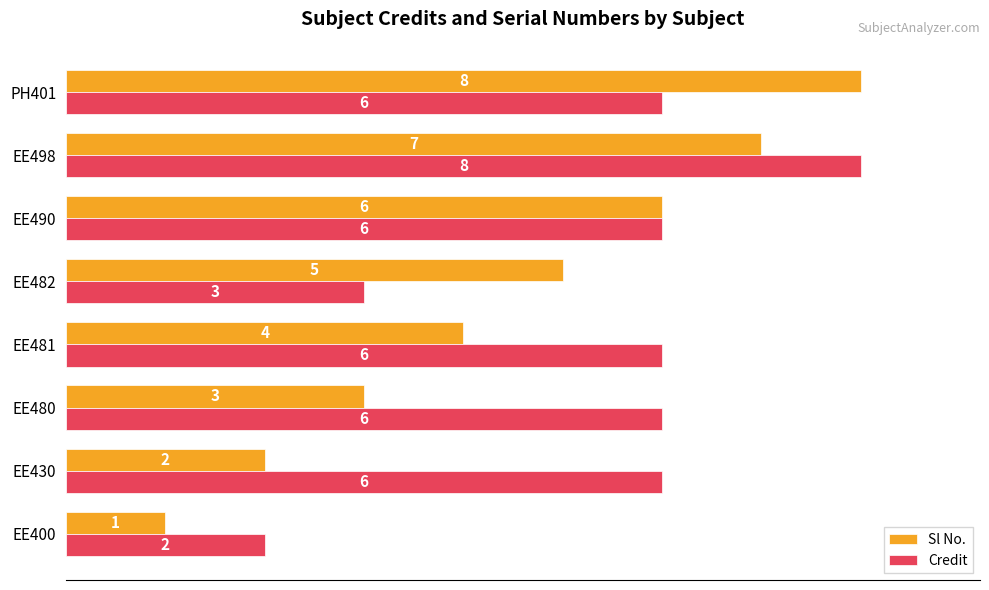

What are all the series names shown in the legend?

Sl No., Credit